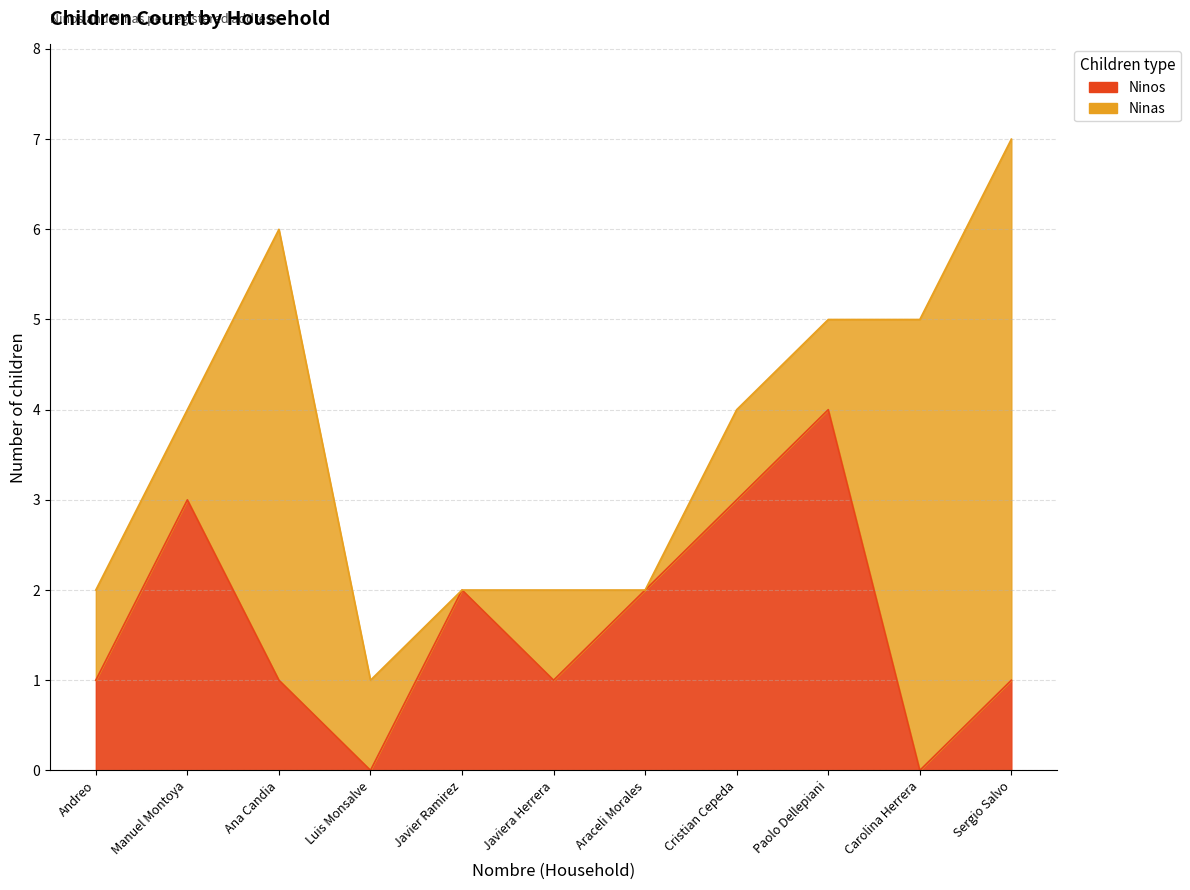

Rank the categories by value from highest to lowest.

Paolo Dellepiani, Manuel Montoya, Cristian Cepeda, Javier Ramirez, Araceli Morales, Andreo, Ana Candia, Javiera Herrera, Sergio Salvo, Luis Monsalve, Carolina Herrera